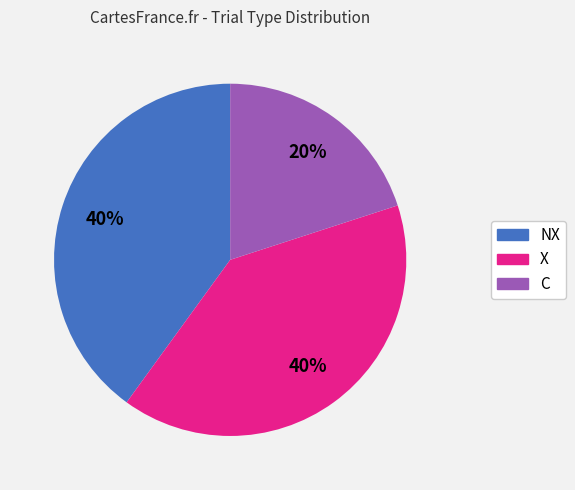

Which slice is the smallest?

C